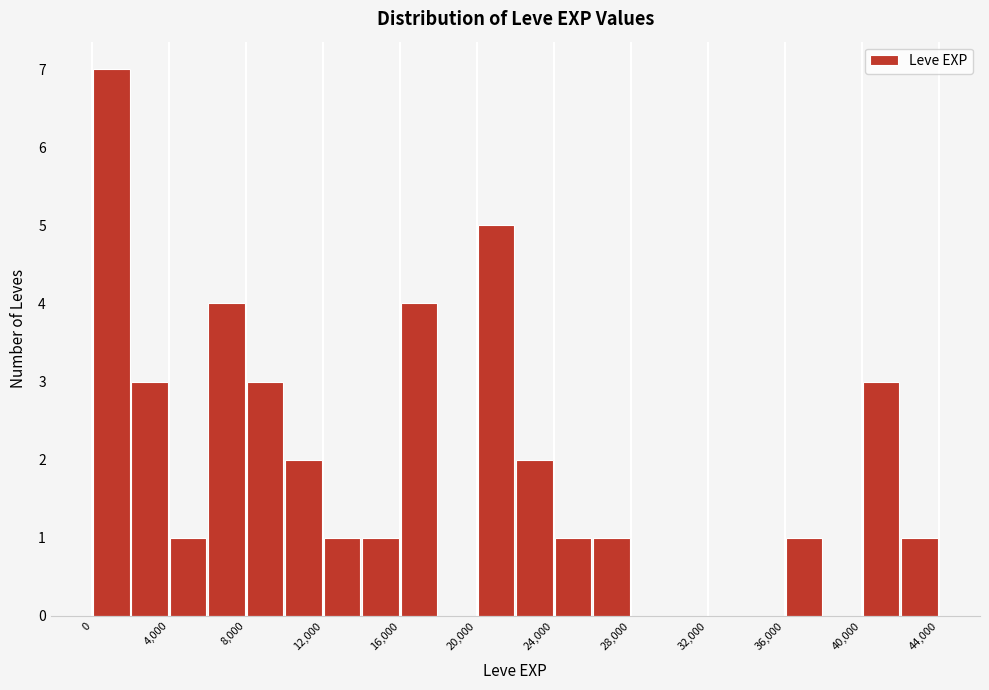

Over which range of the x-axis is the bar tallest?

0 to 2000